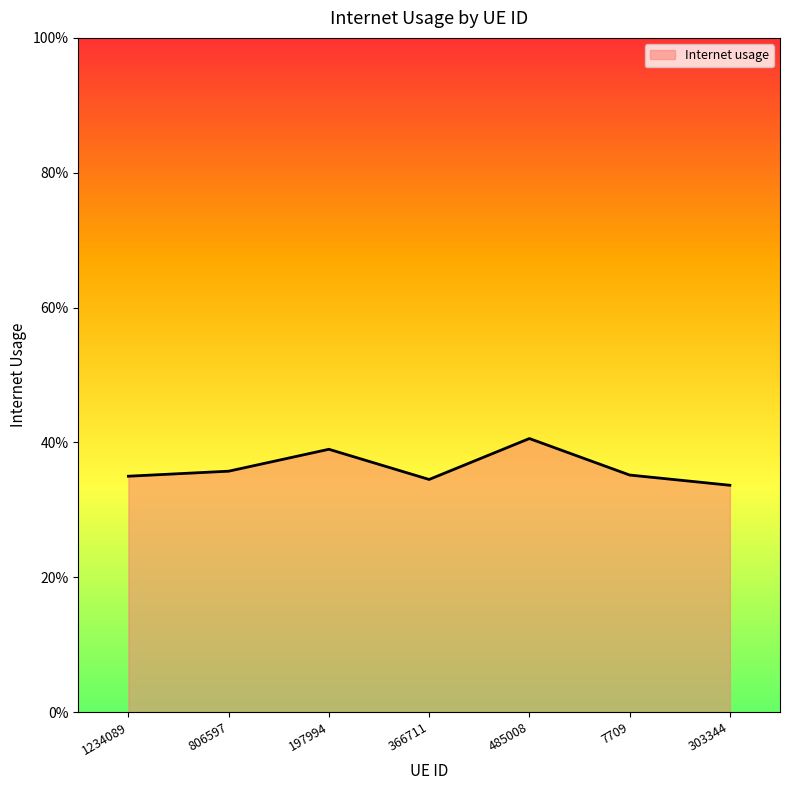

What is the label of the 5th point from the left?

485008